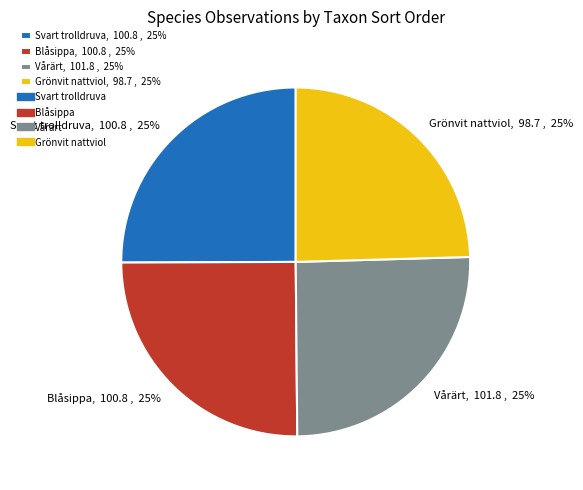

How many slices are in this pie chart?

4